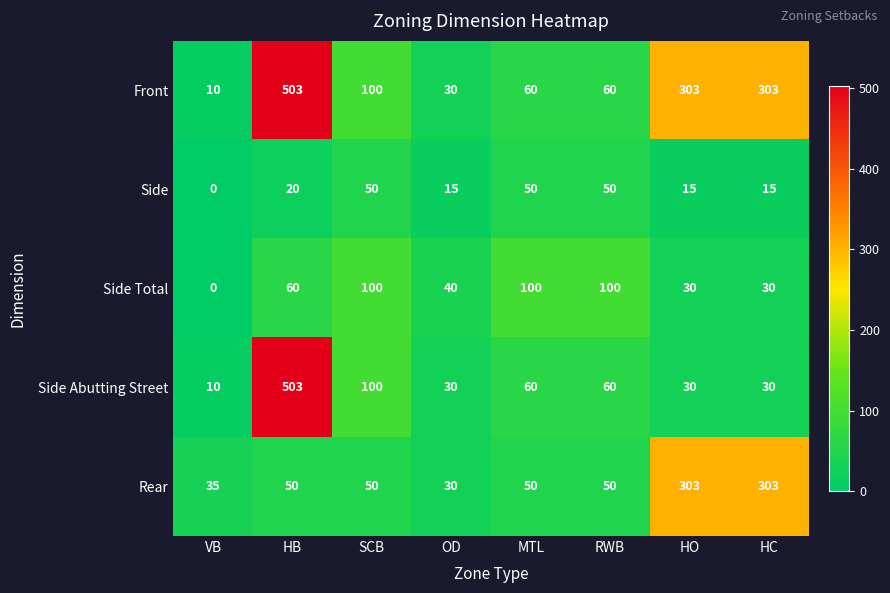

What is the total value across all series at HC?

681